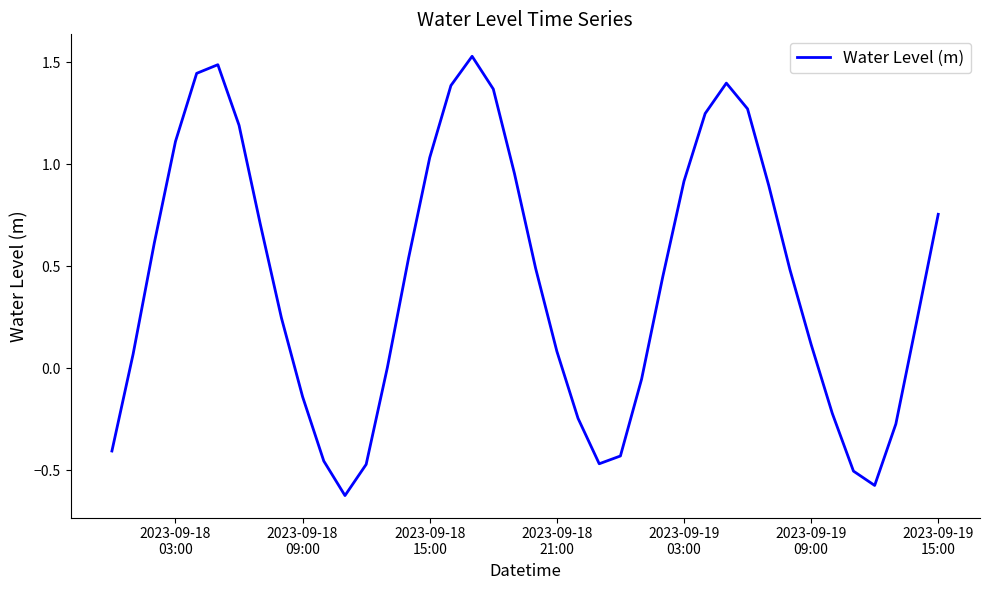

What is the difference between the maximum and minimum values?

2.2